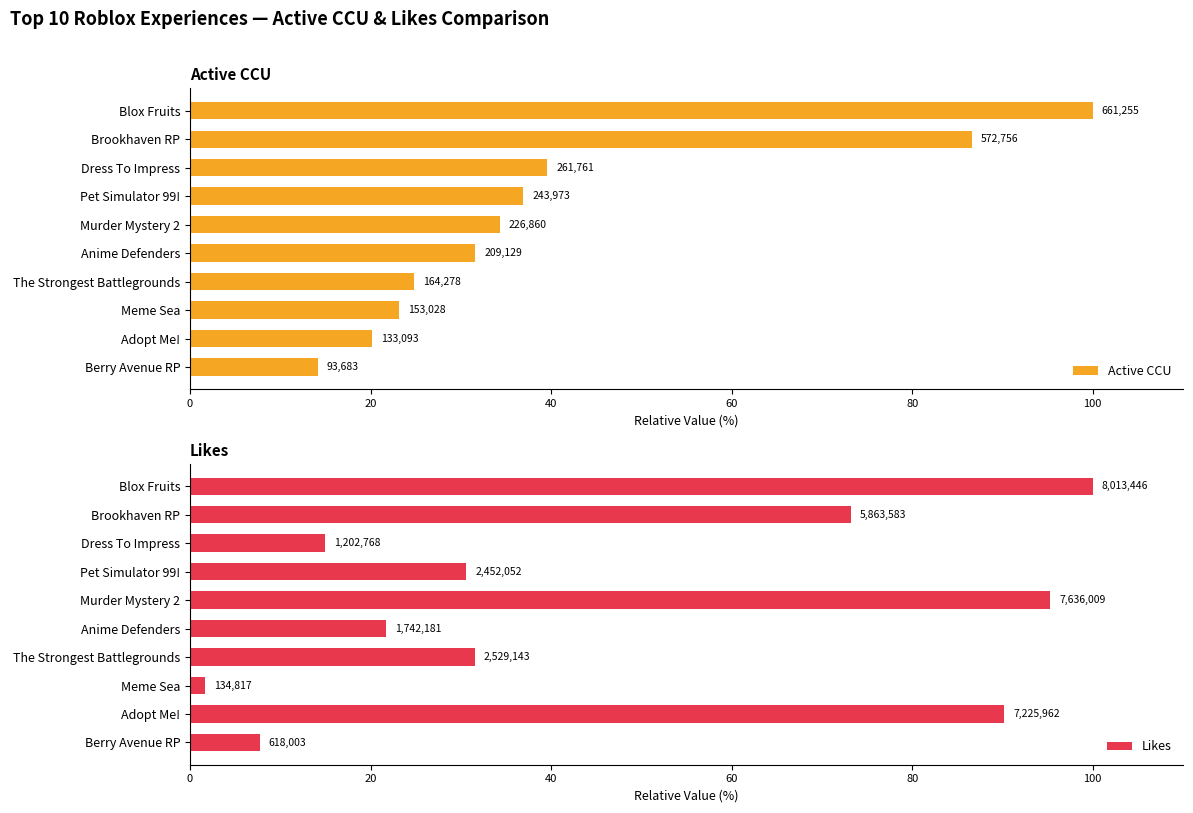

Does the chart contain stacked bars?

No